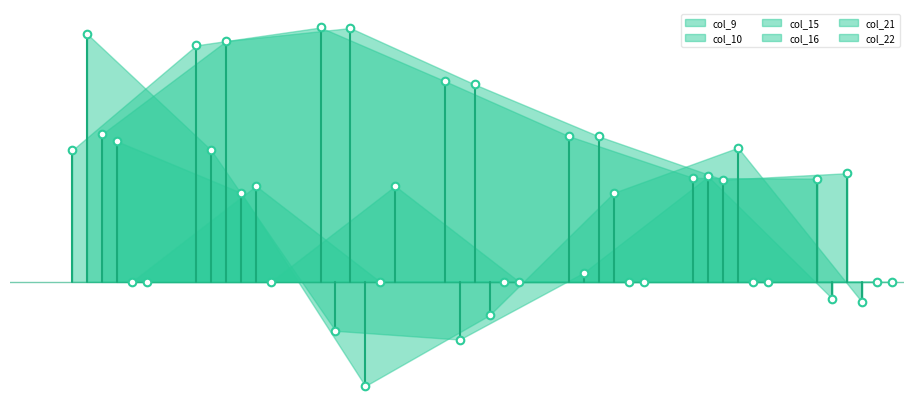

Is the value of col_10 at 4 greater than the value of col_16 at 1?

No